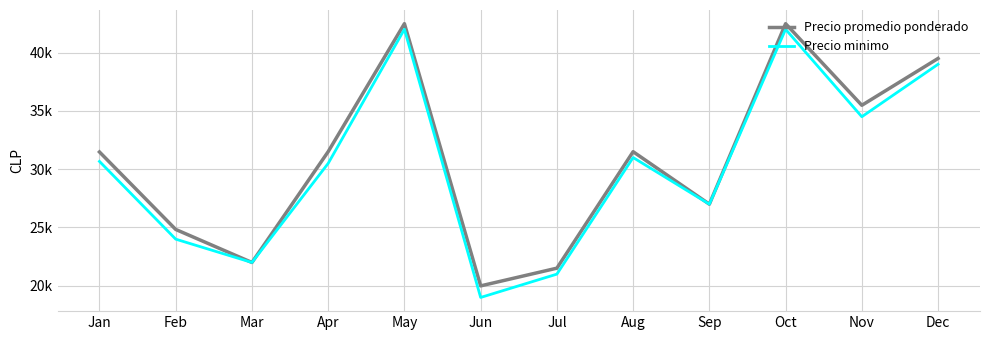

Which series has the largest total across all categories?

Precio promedio ponderado